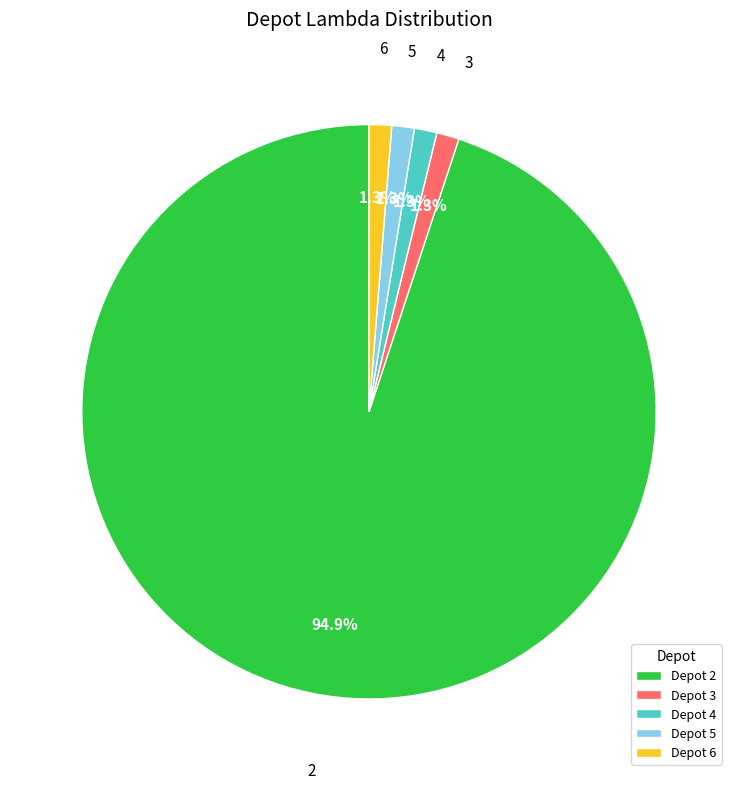

Combined, do Depot 5 and Depot 6 account for over 50%?

No